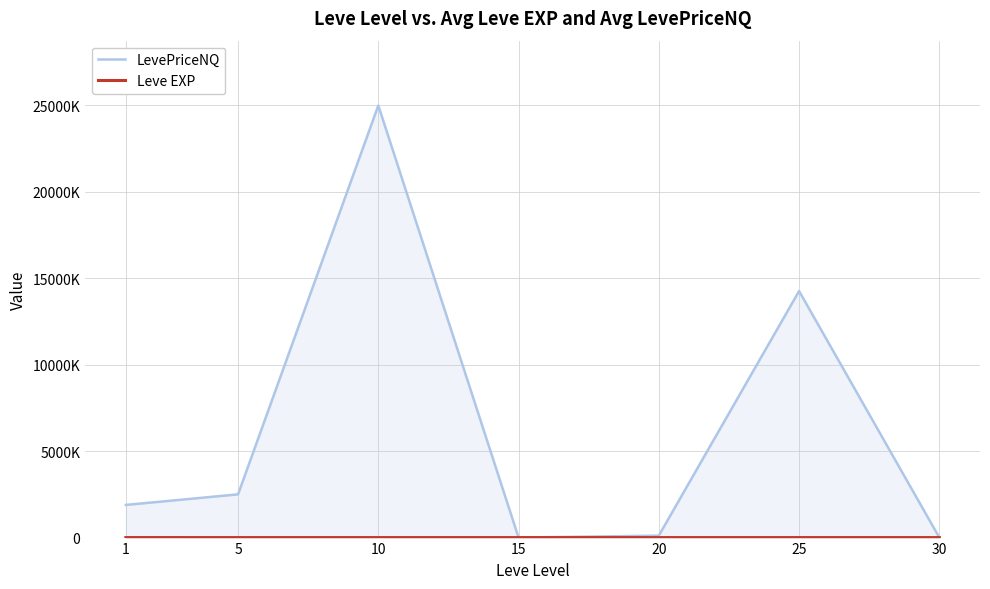

How many interior local valleys does the LevePriceNQ series have?

1